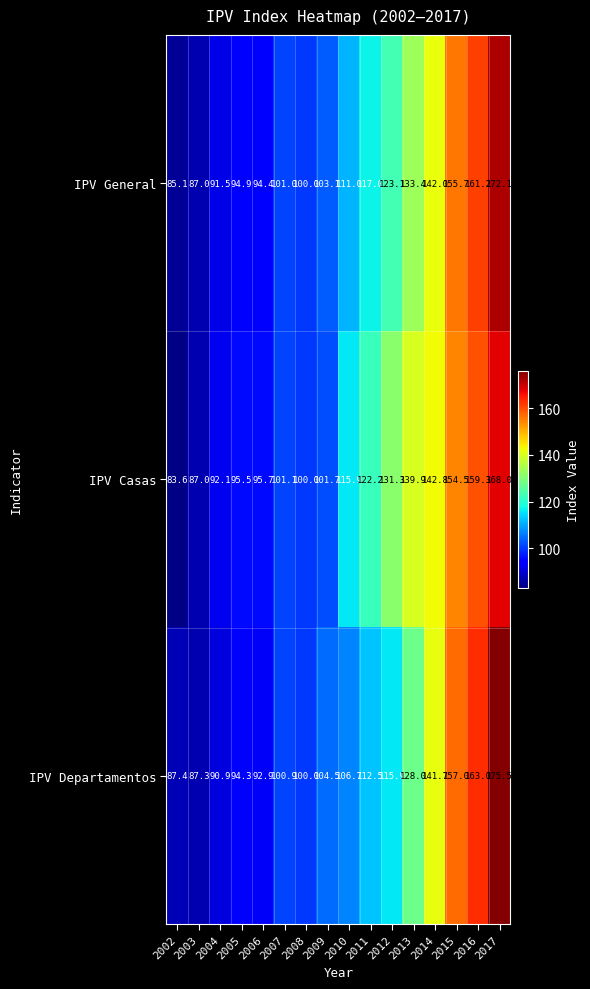

Rank the series at 2002 from lowest to highest value.

IPV Casas, IPV General, IPV Departamentos